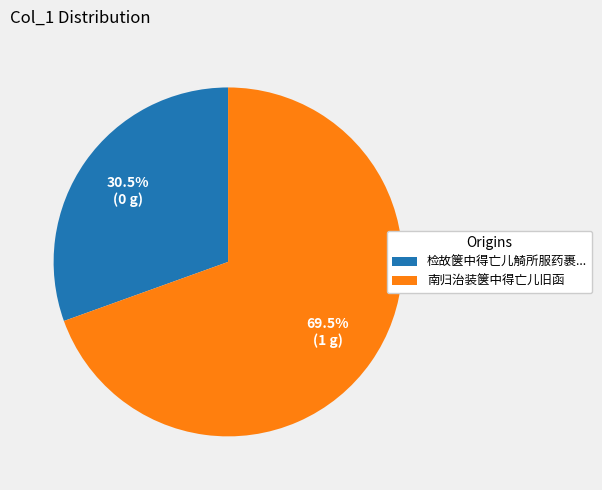

Does any single category account for the majority?

Yes